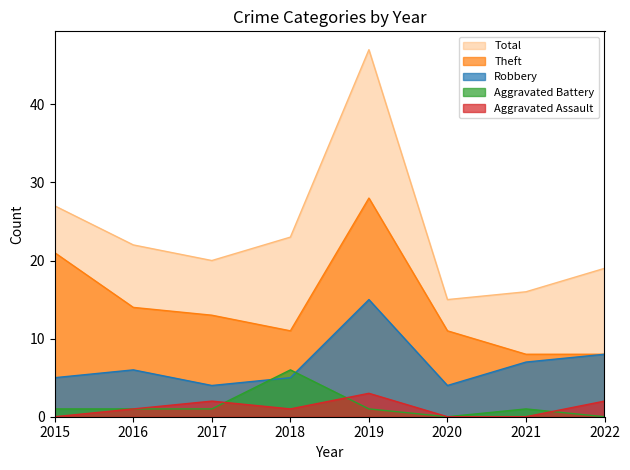

Which series changed the most between 2015 and 2018?

Theft